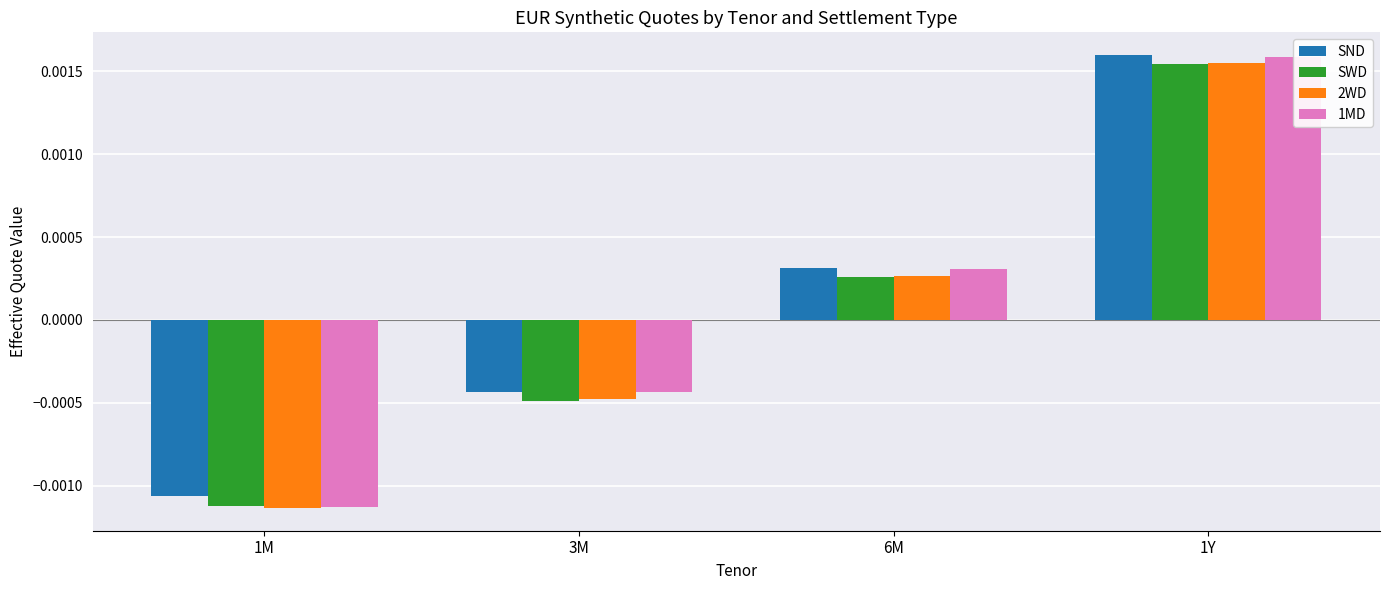

How many negative values does the SWD series have?

2